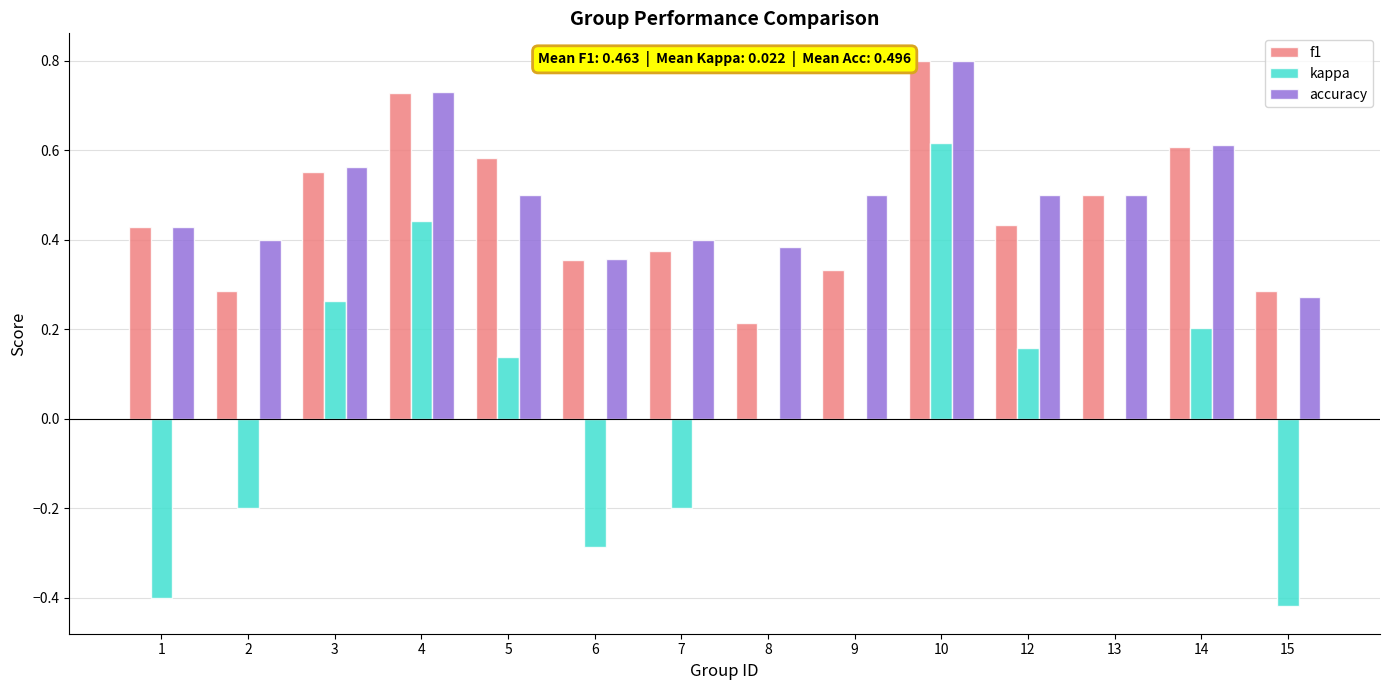

Does the chart contain stacked bars?

No